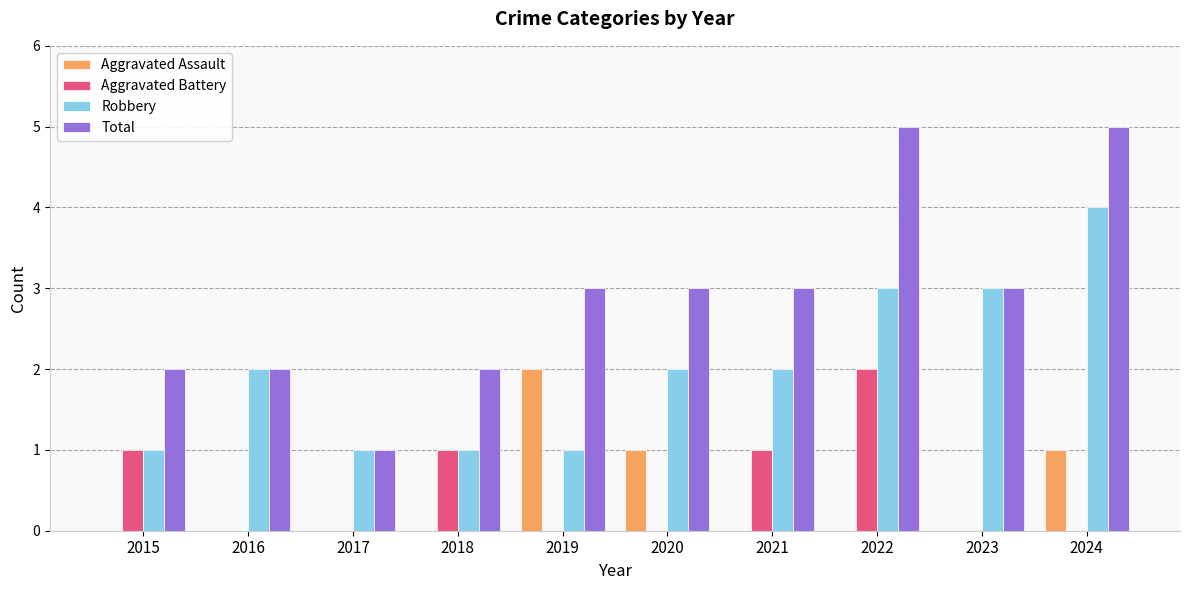

Is the value of Robbery at 2021 greater than the value of Total at 2024?

No